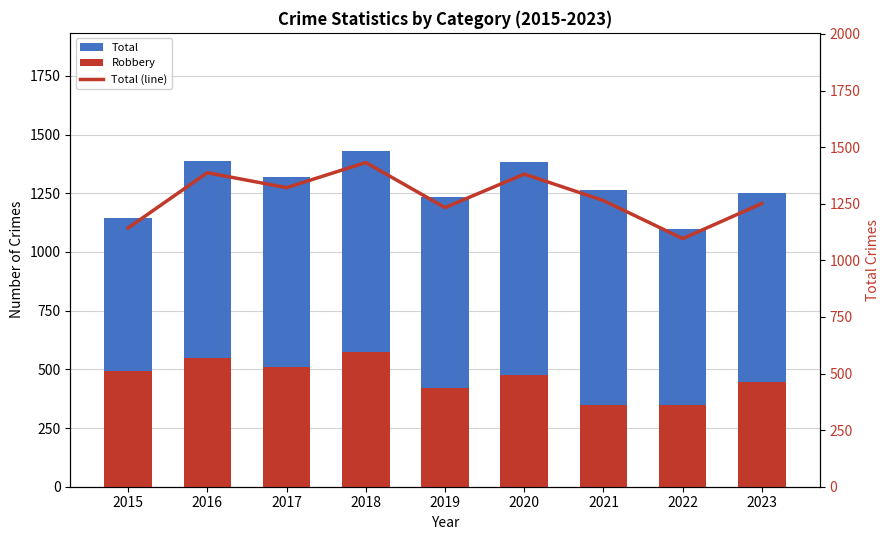

List the series in order of their peak value, highest first.

Total, Total (line), Robbery